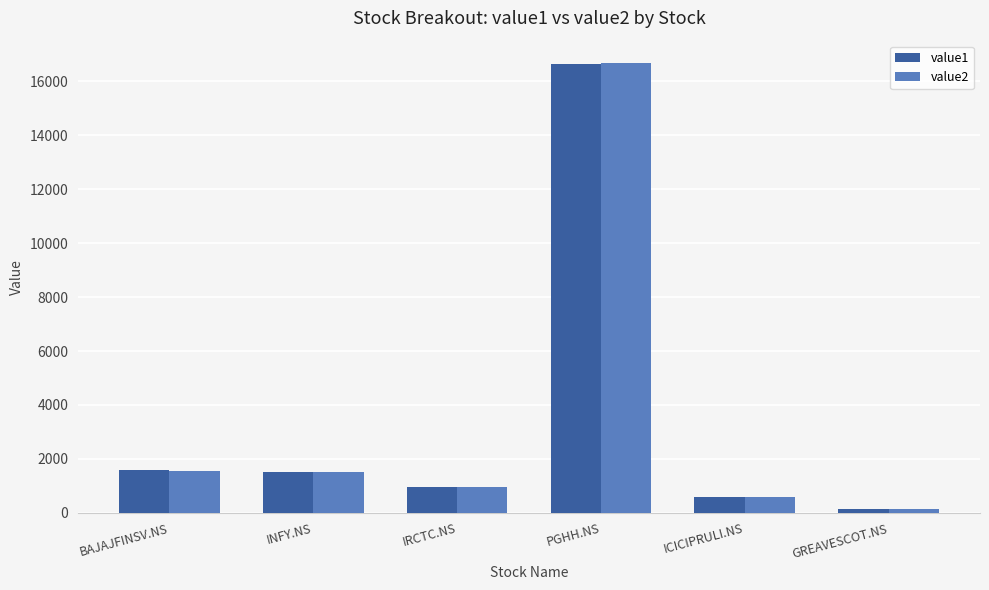

How many data points in value1 are above 1518?

3